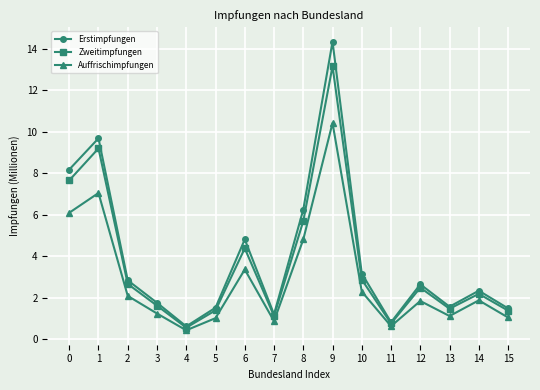

The Auffrischimpfungen series shows 1.5 at 15. True or false?

False